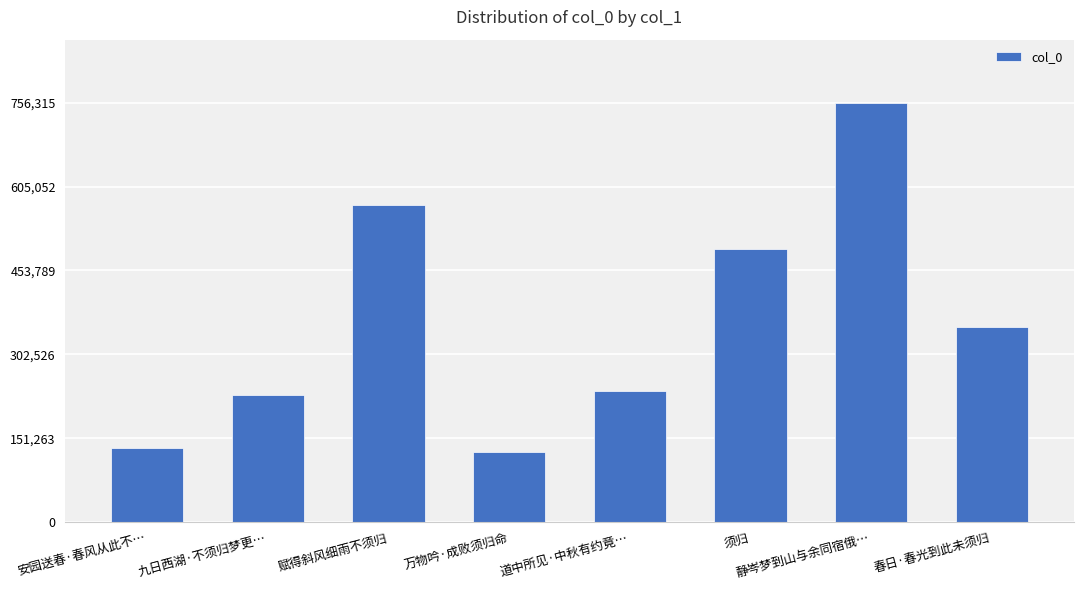

The value at 道中所见·中秋有约竟… is 311998. True or false?

False